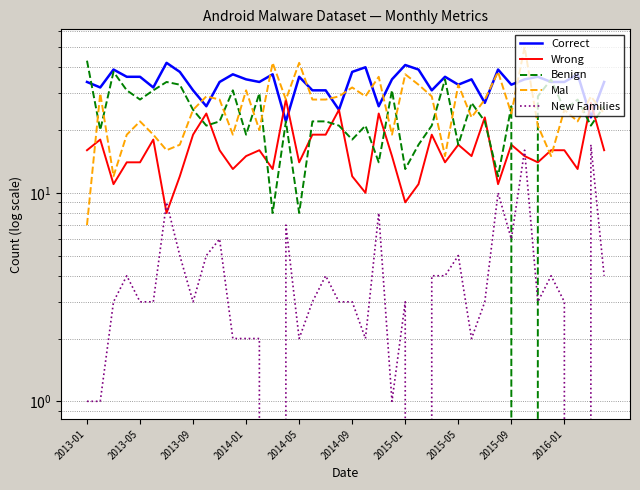

How many lines are shown in the chart?

5